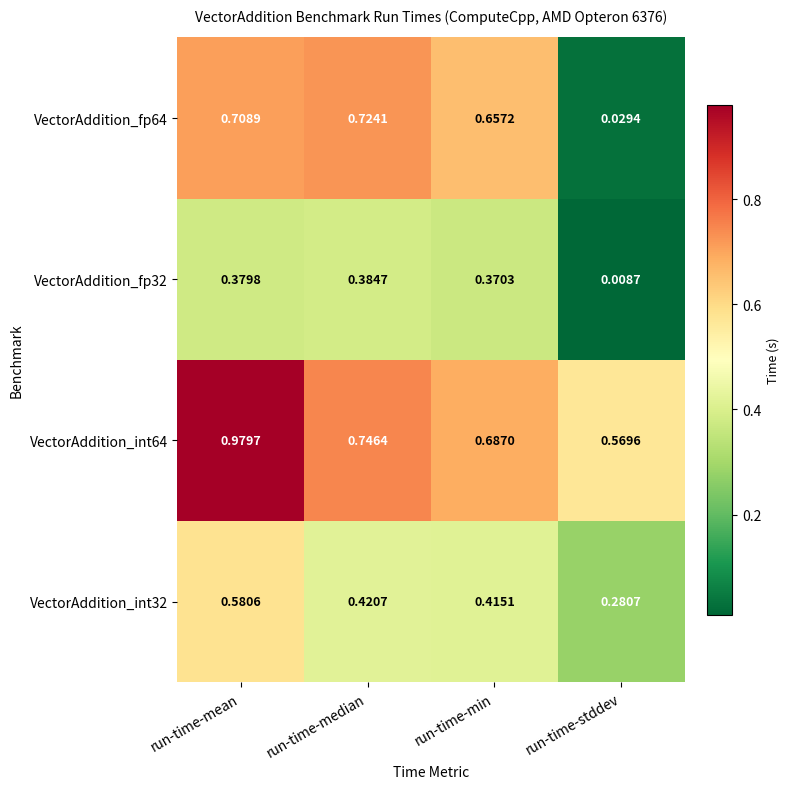

Is the value of VectorAddition_int64 at run-time-median greater than the value of VectorAddition_int32 at run-time-mean?

Yes